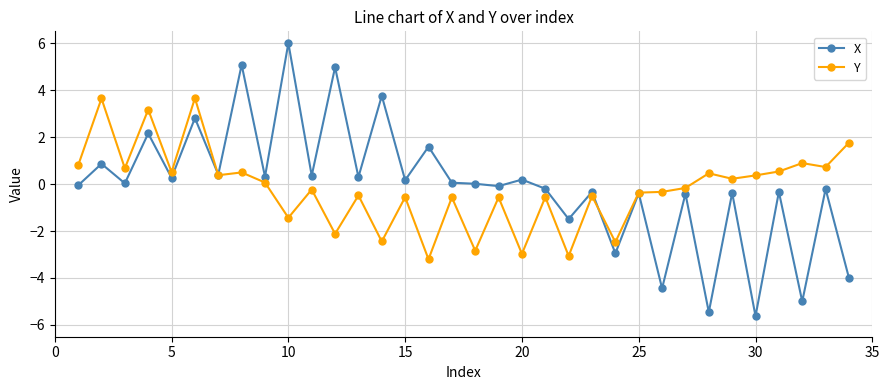

How many data points does each series have?

34